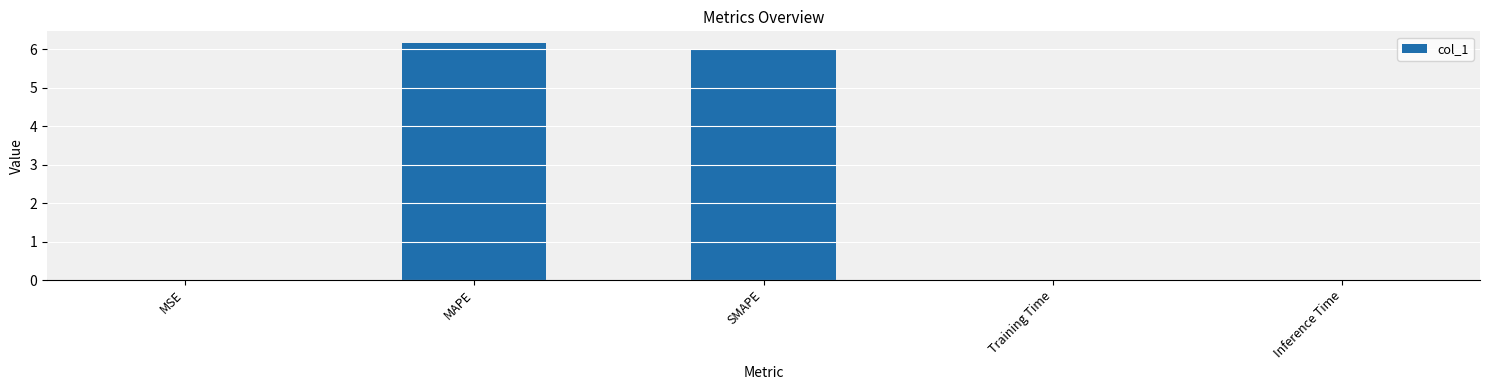

Between Inference Time and MAPE, which is larger?

MAPE